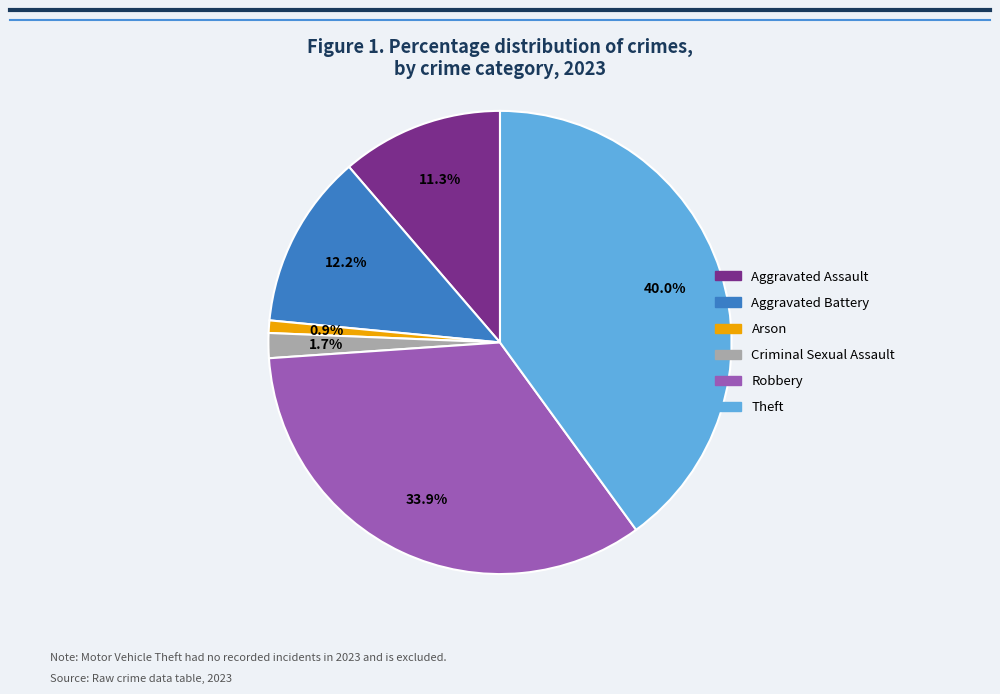

Does any single category account for the majority?

No